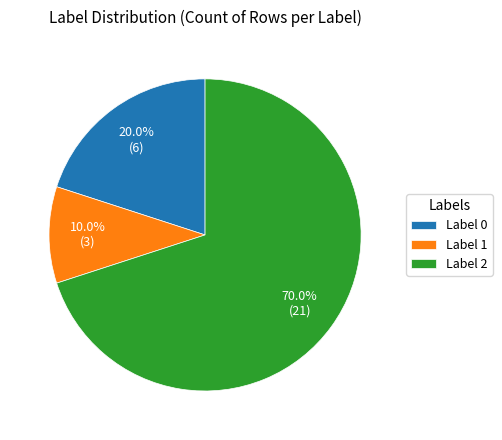

What is the largest slice in the pie chart?

Label 2